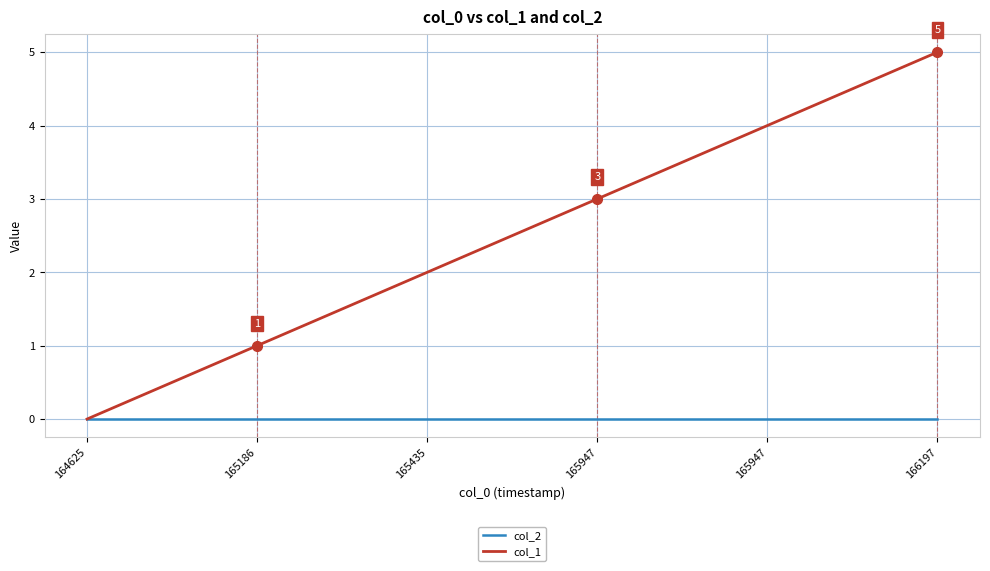

Does the chart display data point markers on the line(s)?

No